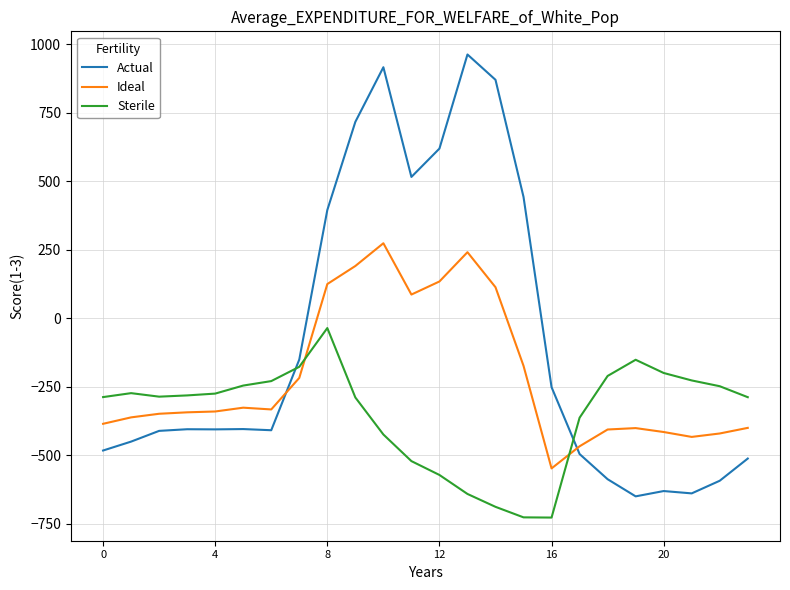

True or false: Actual and Ideal cross at least once.

True